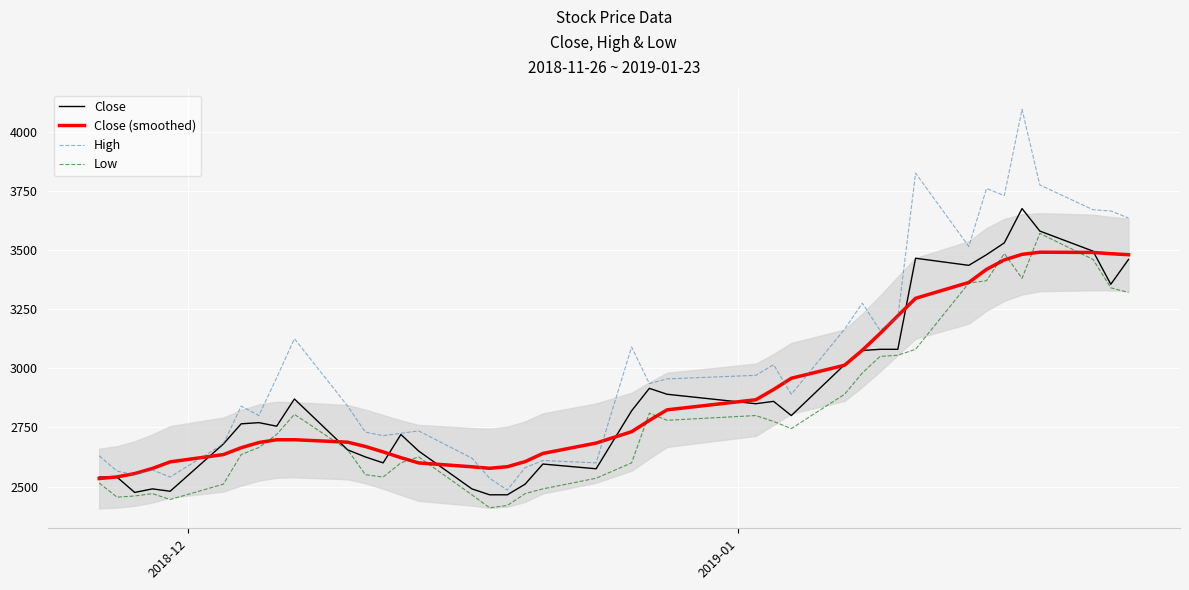

Which series ends up on top after the final intersection of Close and Close (smoothed)?

Close (smoothed)